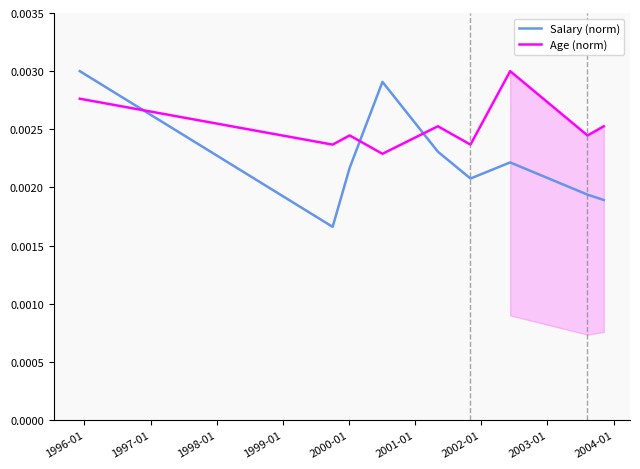

Rank the series by their average value, from highest to lowest.

Age (norm), Salary (norm)